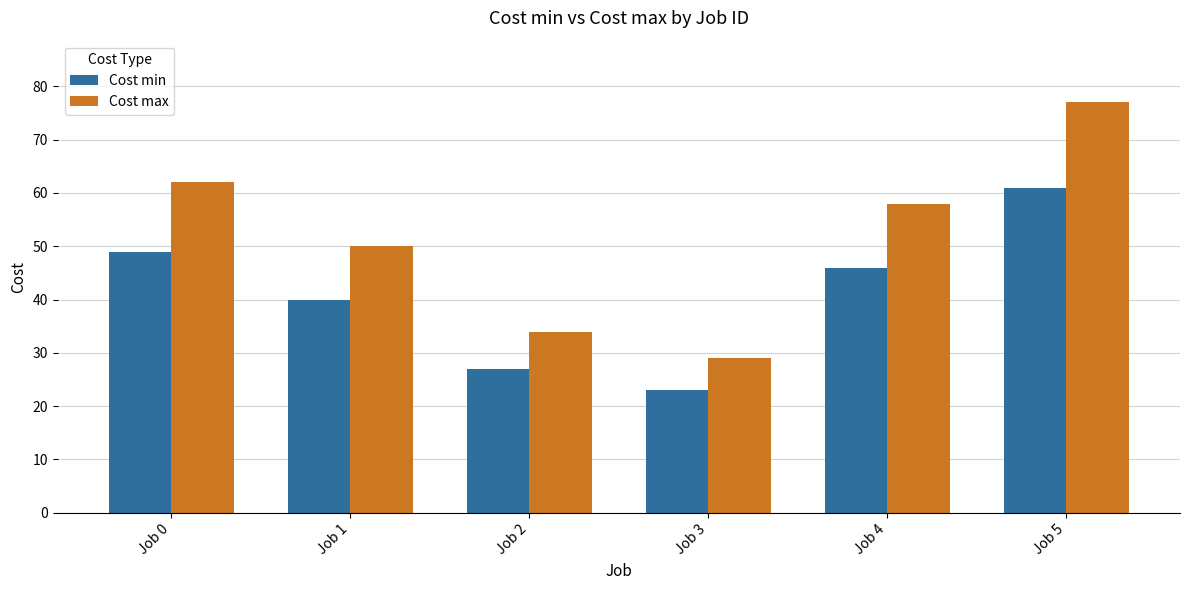

How many data points in Cost min are less than 46?

3